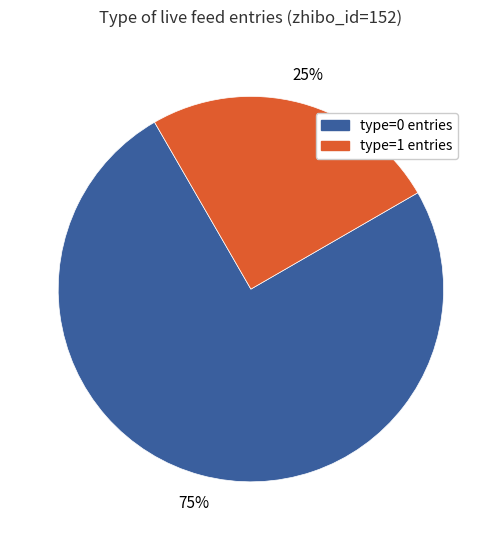

To the nearest percent, what is the average slice percentage?

50%